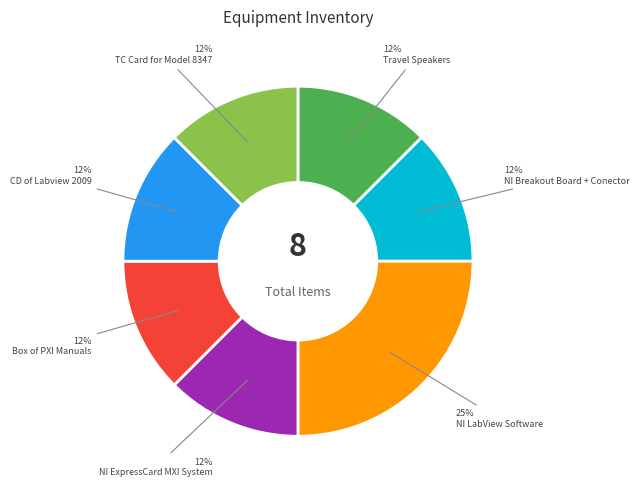

Do CD of Labview 2009 and Box of PXI Manuals together represent more than half of the pie?

No